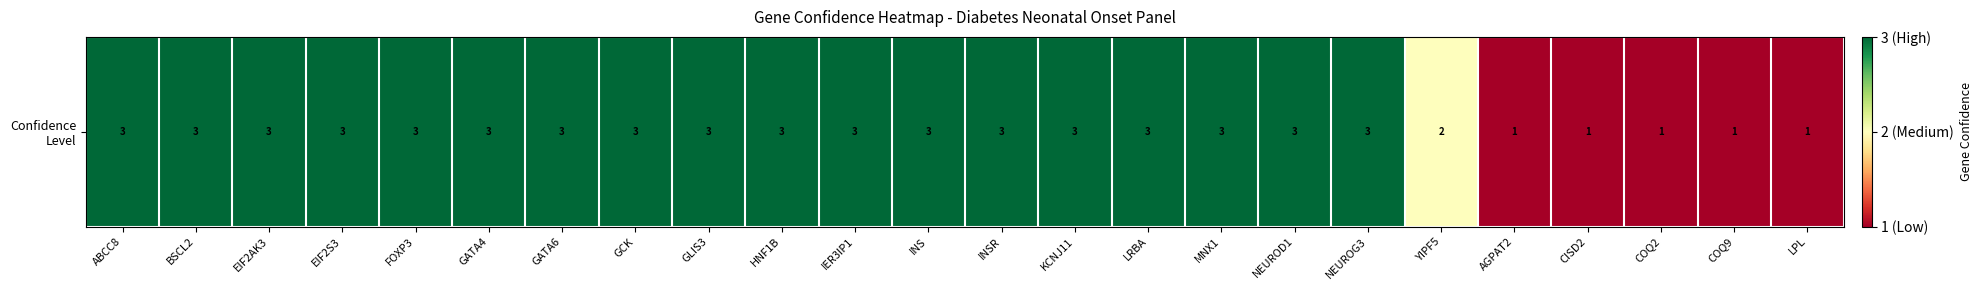

Reading right to left, transcribe all the data shown in this chart.

1	1	1	1	1	2	3	3	3	3	3	3	3	3	3	3	3	3	3	3	3	3	3	3